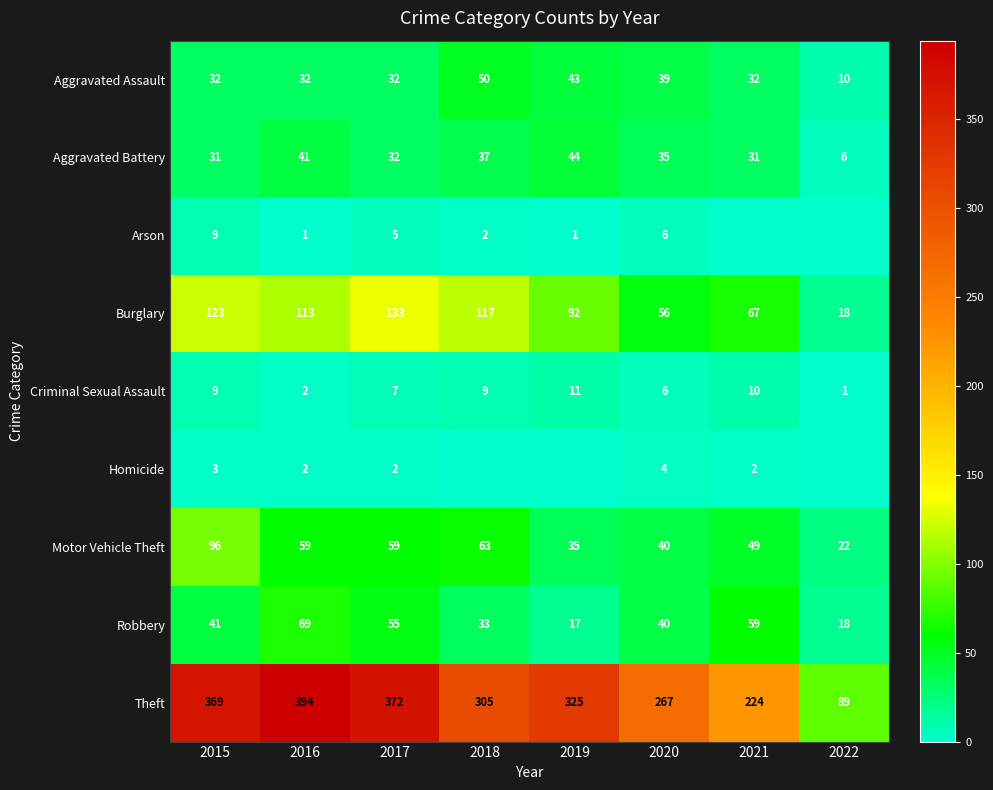

Rank the categories by Burglary value from highest to lowest.

2017, 2015, 2018, 2016, 2019, 2021, 2020, 2022